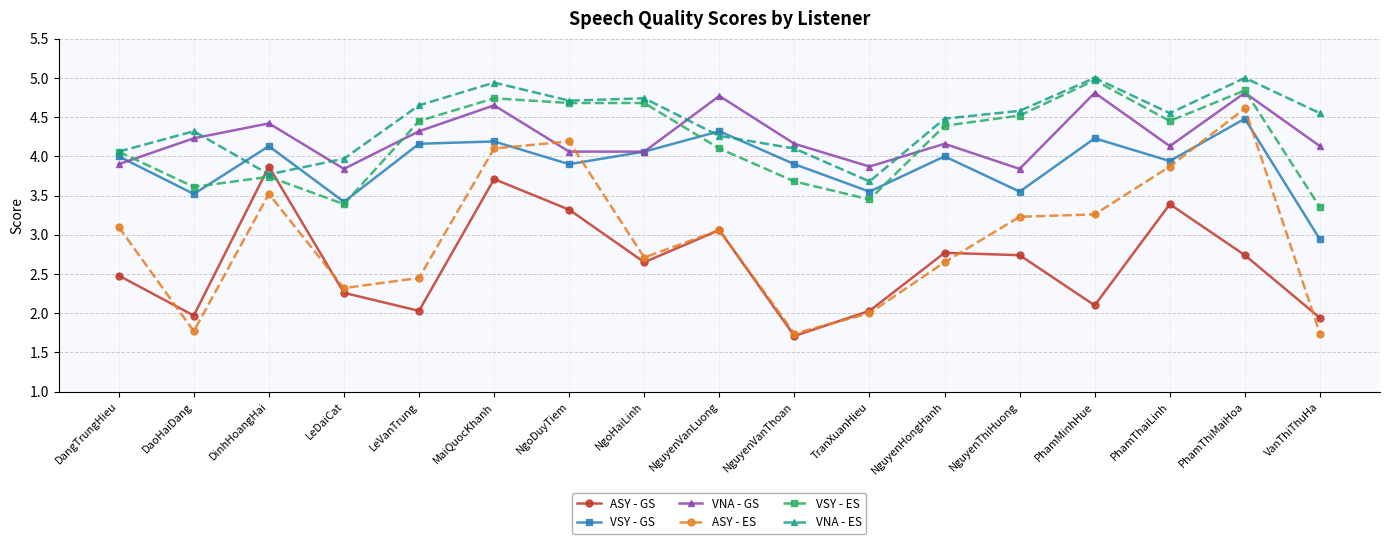

What is the difference between the highest and lowest values at PhamThaiLinh?

1.2